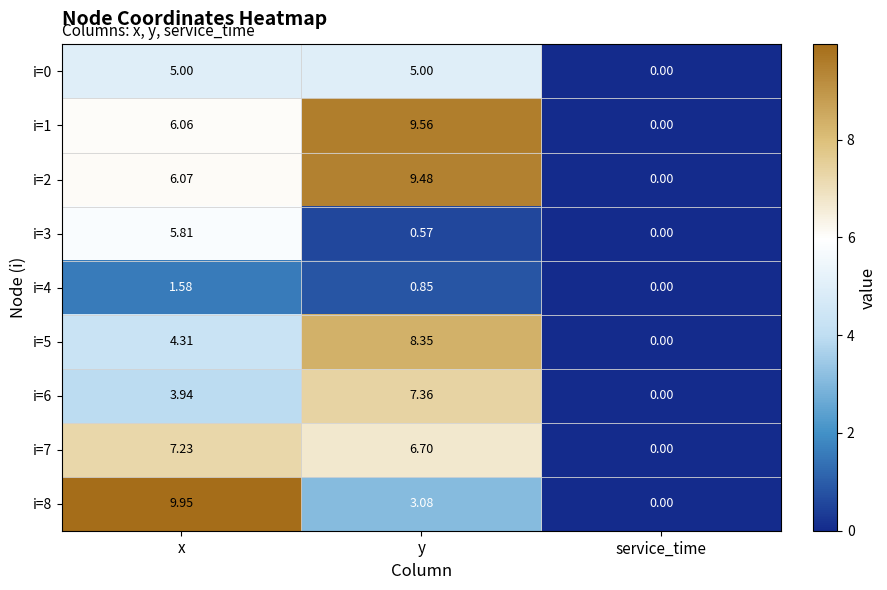

Where is i=5 nearest to the value 4?

x